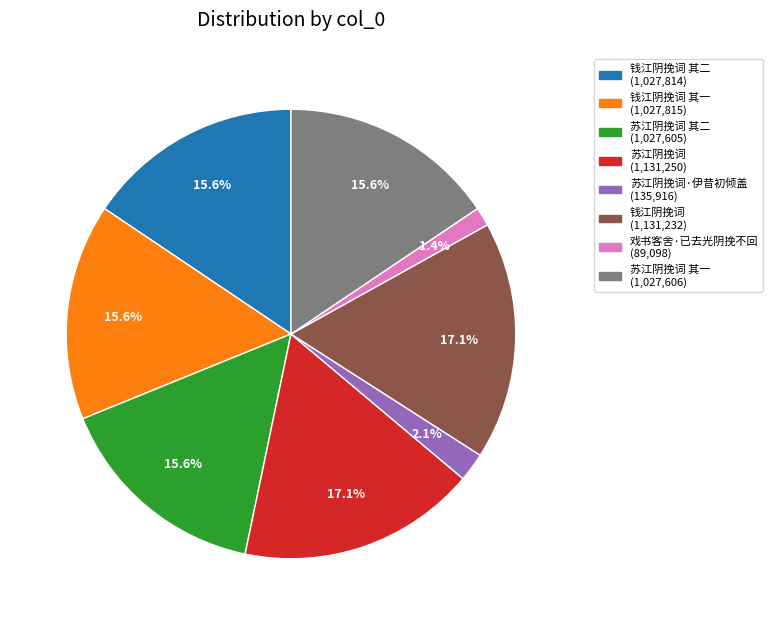

To the nearest percent, what is the difference between the largest and smallest slice percentages?

16%